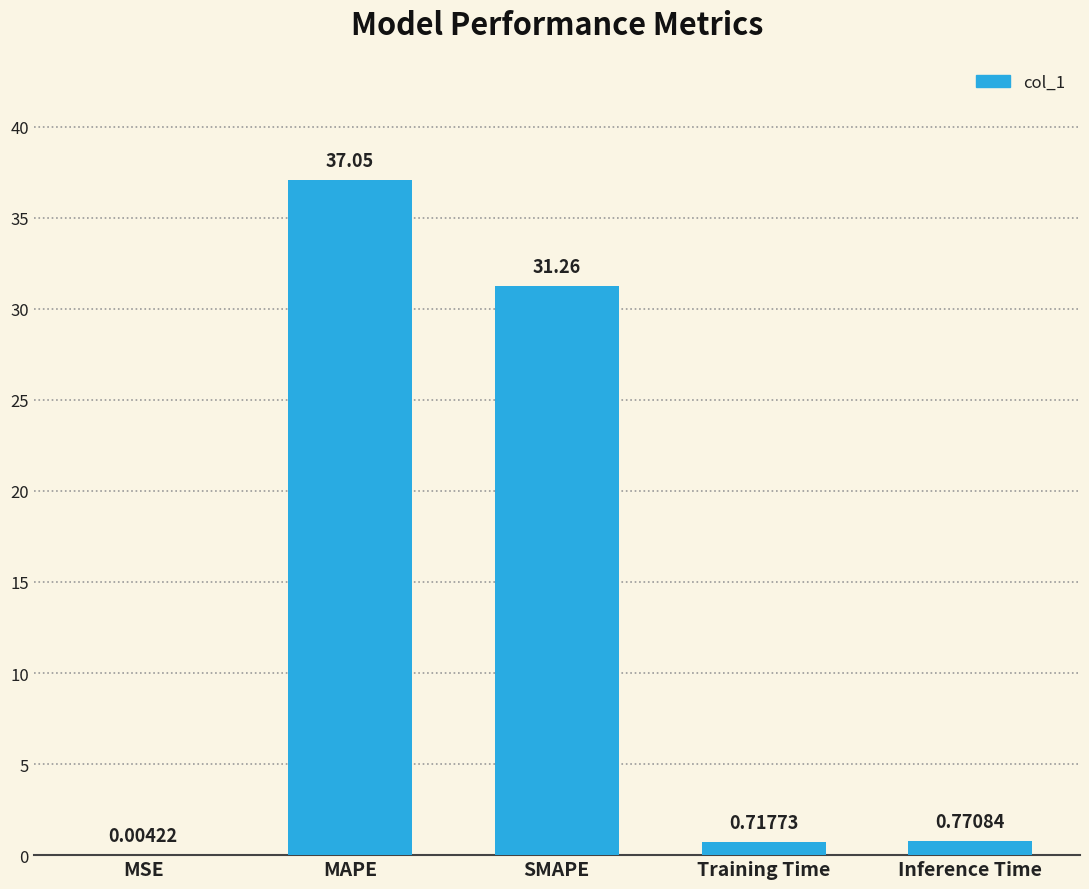

What is the sum of the values at MAPE and SMAPE?

68.3